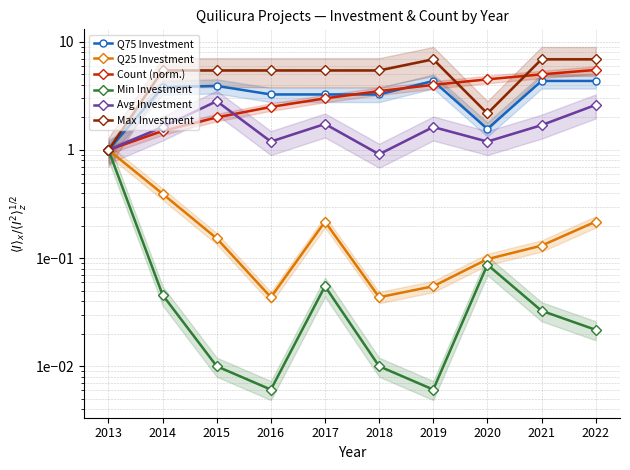

What is the sum of the Min Investment values at 2014 and 2015?

0.1